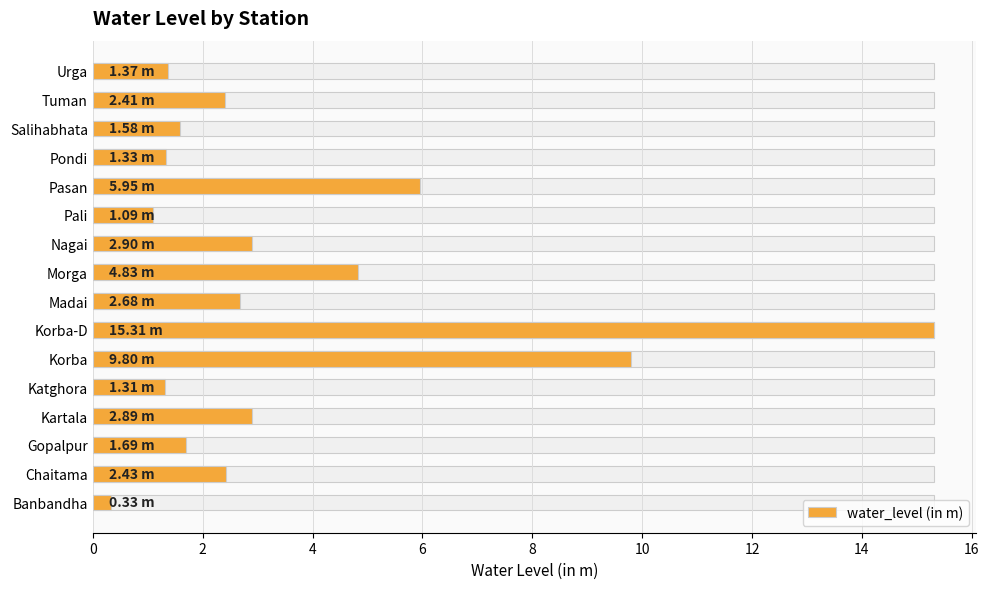

Are the bars grouped side by side (vs. stacked)?

No